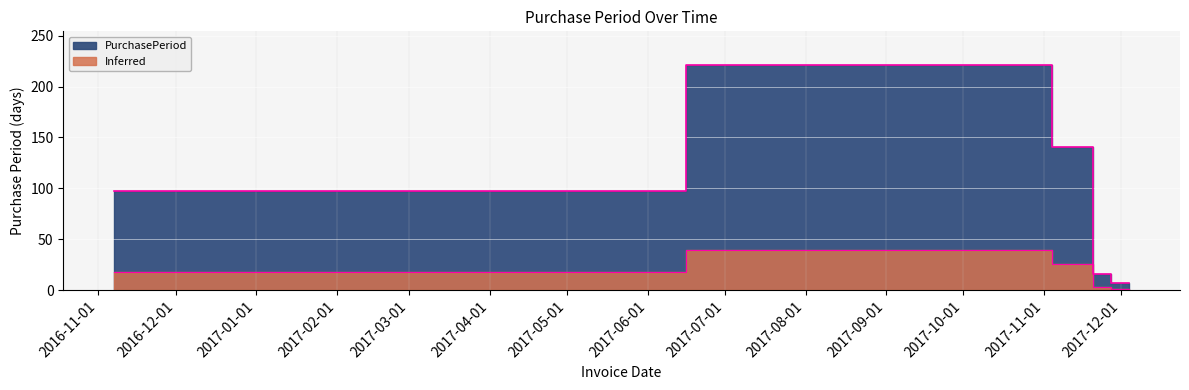

Reading right to left, what are all the values shown in this chart?

2017-12-04=7	2017-11-27=7	2017-11-20=16	2017-11-04=141	2017-06-16=221	2016-11-07=97